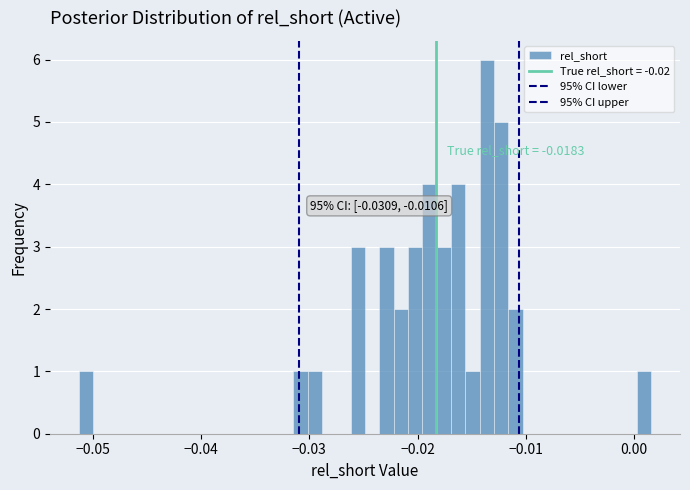

Around what value on the x-axis is the tallest bar? Give the approximate position of its centre, as read against the axis.

-0.014